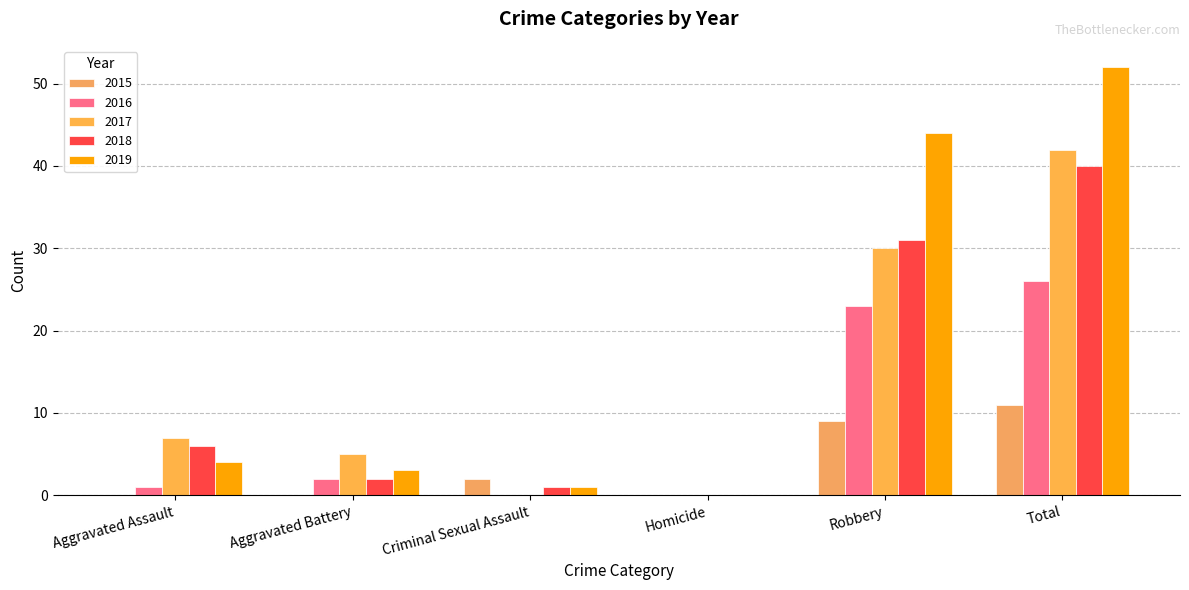

How many data points does each series have?

6